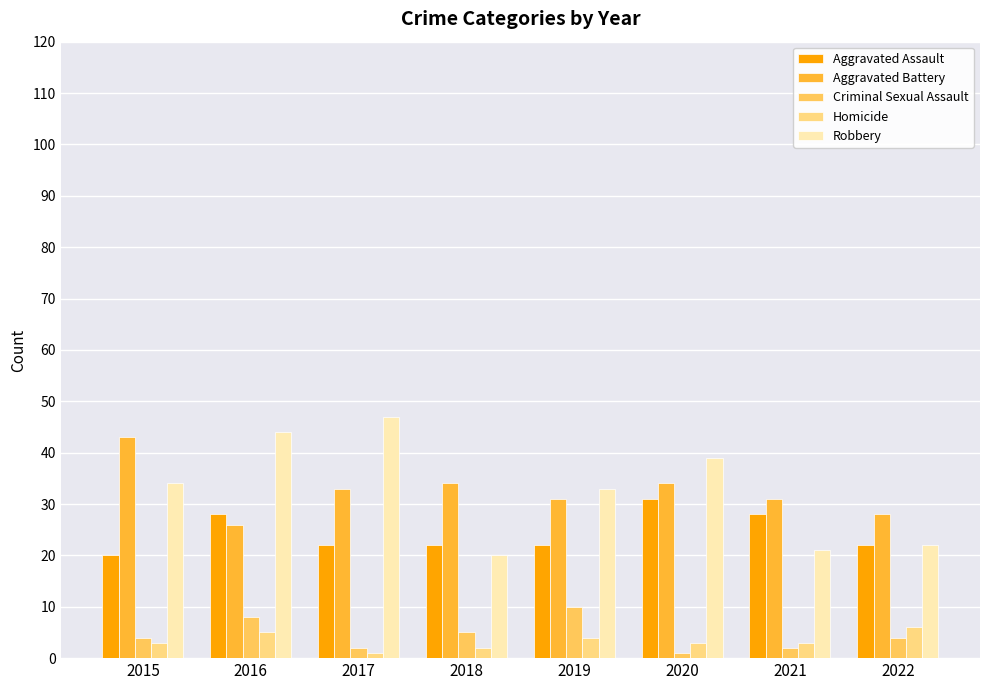

What is the approximate value of Criminal Sexual Assault at 2019?

10